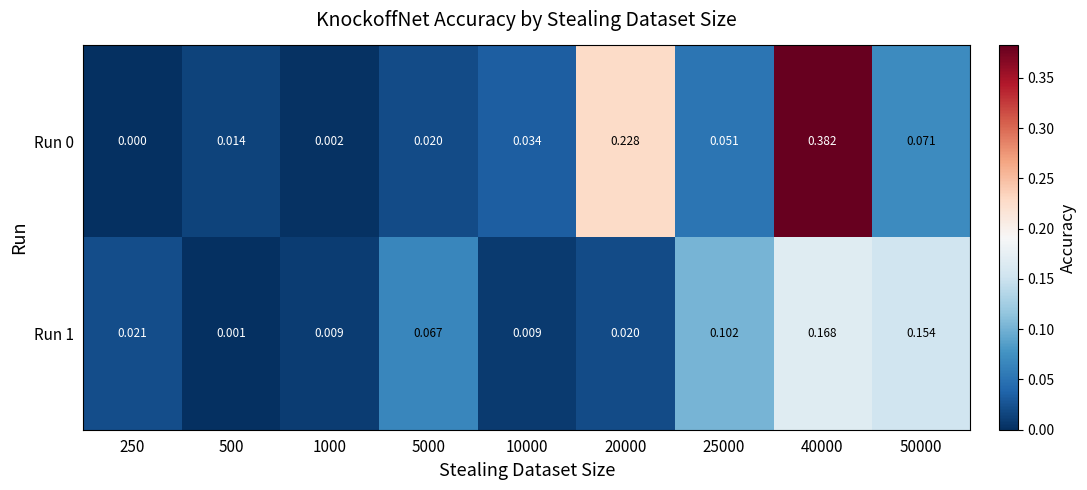

Is the value of Run 1 at 50000 greater than the value of Run 0 at 500?

Yes